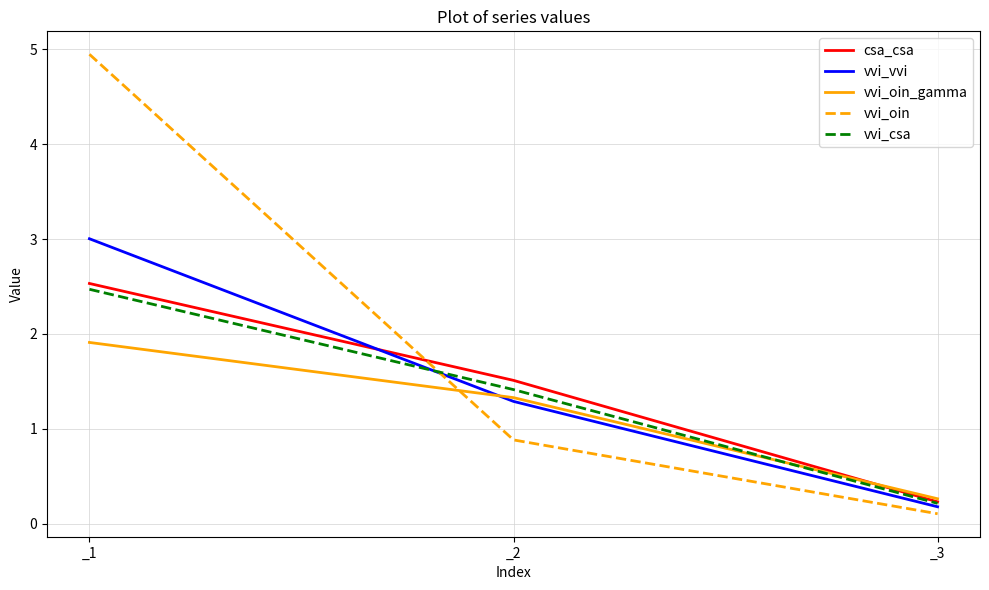

What is the spread (max minus min) of values at _1?

3.0